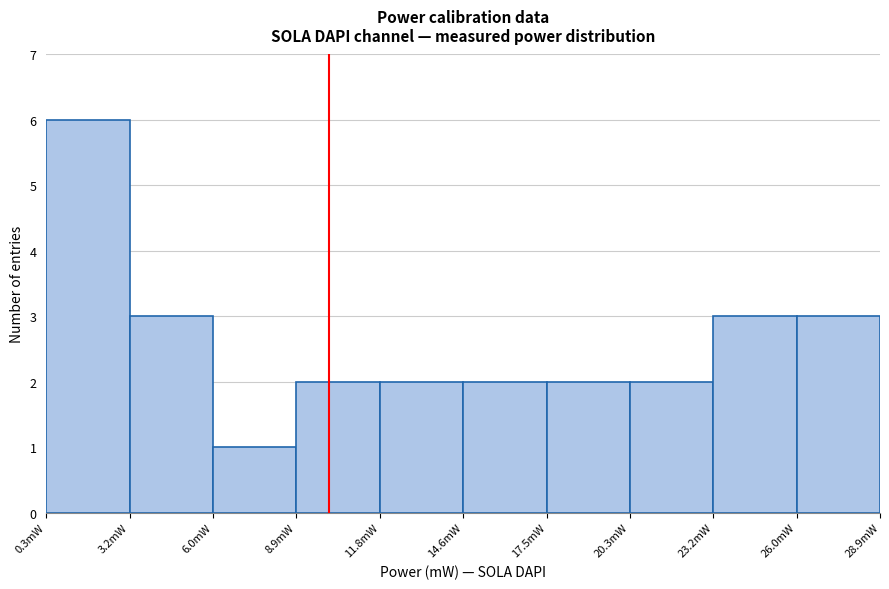

What is the height of the bar covering 26.0 to 29.0 on the x-axis? Neither the bar edges nor the heights are printed on the chart, so give them approximately, as read against the axes.

3